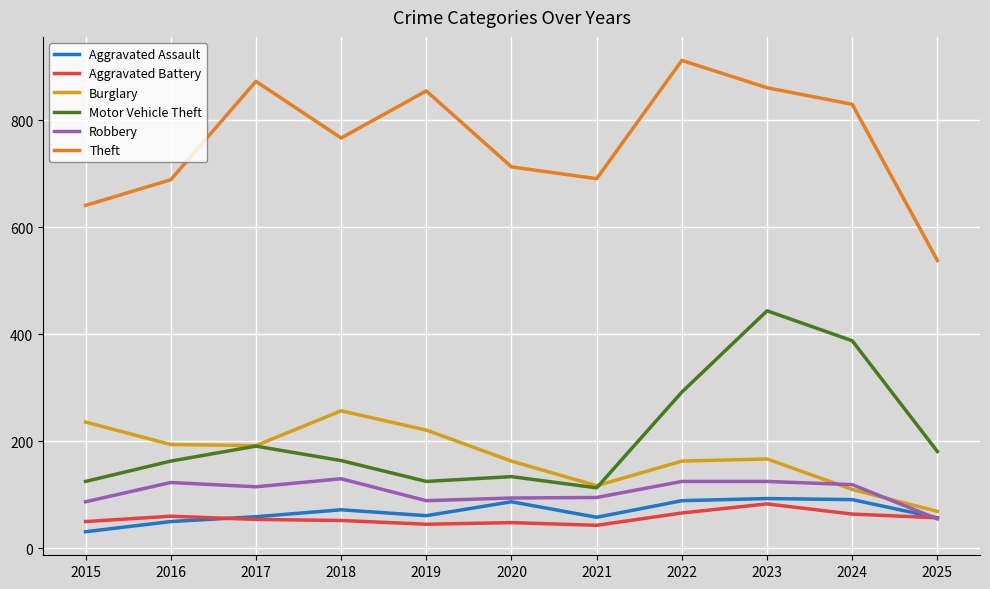

What is the difference between the highest and lowest values at 2020?

665